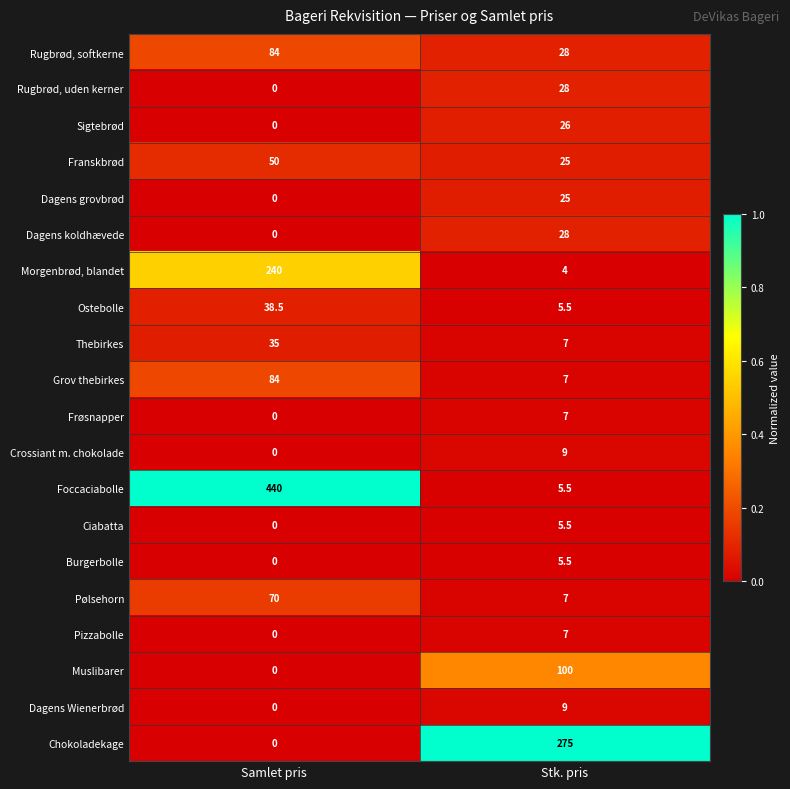

Which series has the largest total across all categories?

Foccaciabolle